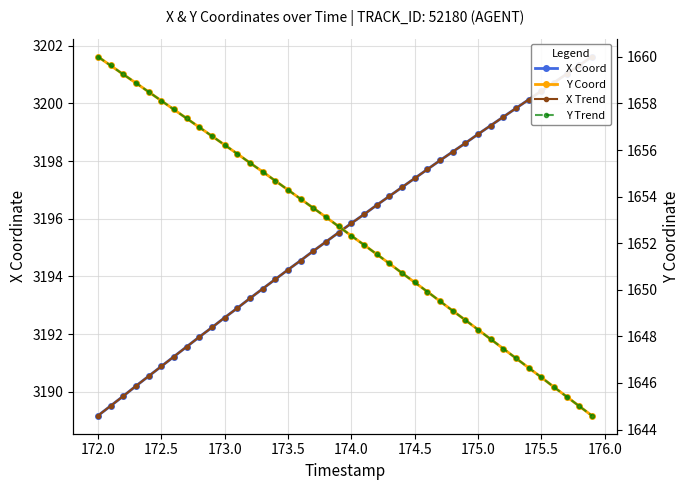

Is this an area chart (filled region under the line)?

No